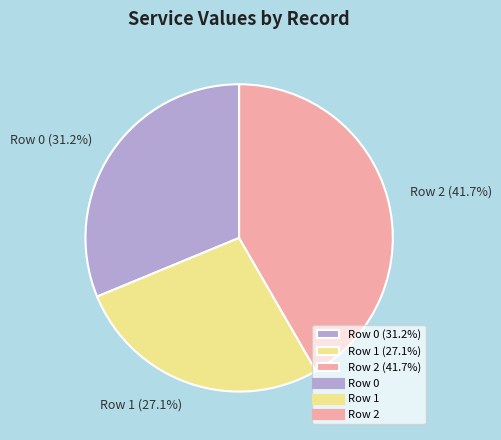

Which has a higher value, Row 0 (31.2%) or Row 1 (27.1%)?

Row 0 (31.2%)